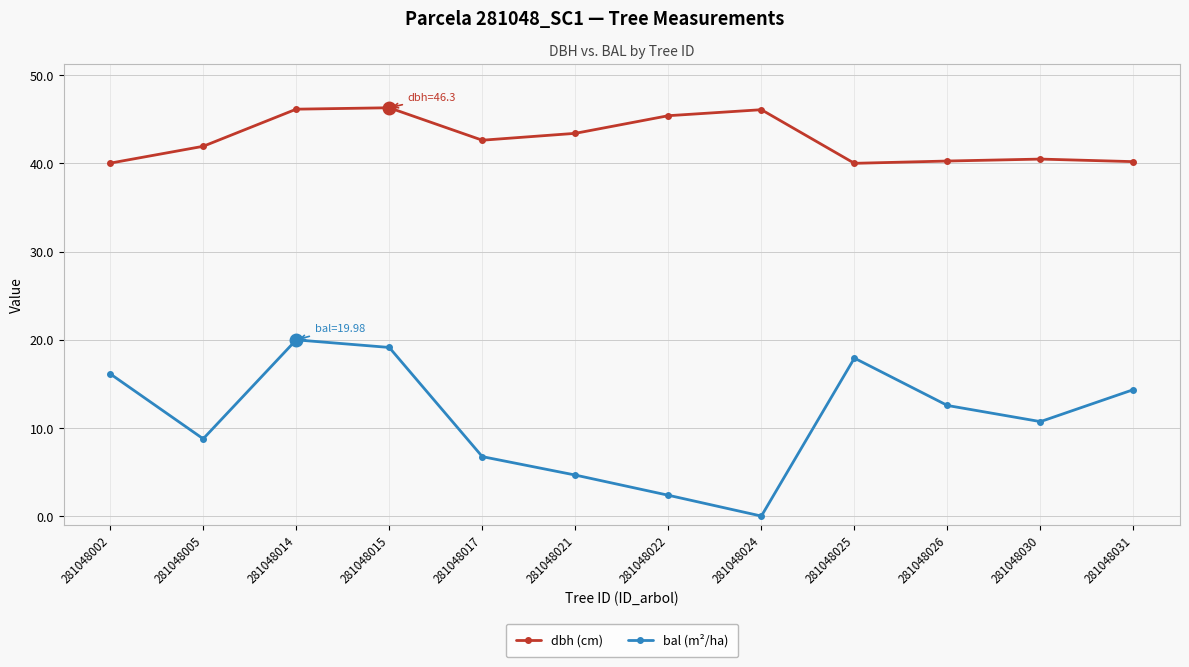

At 281048002, list the series in order from smallest to largest.

bal (m²/ha), dbh (cm)